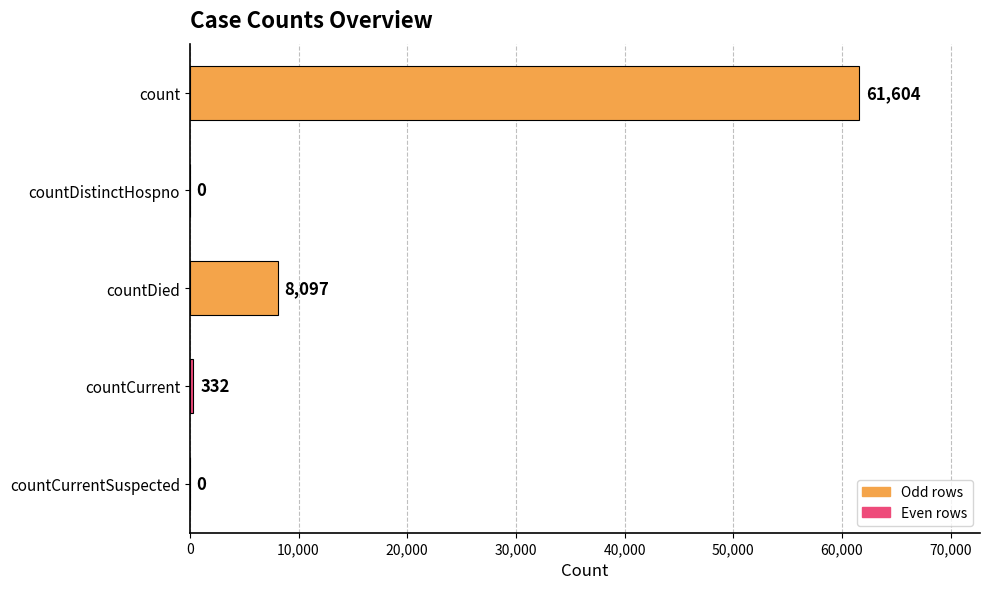

What is the sum of the values at countCurrent and countDistinctHospno?

332